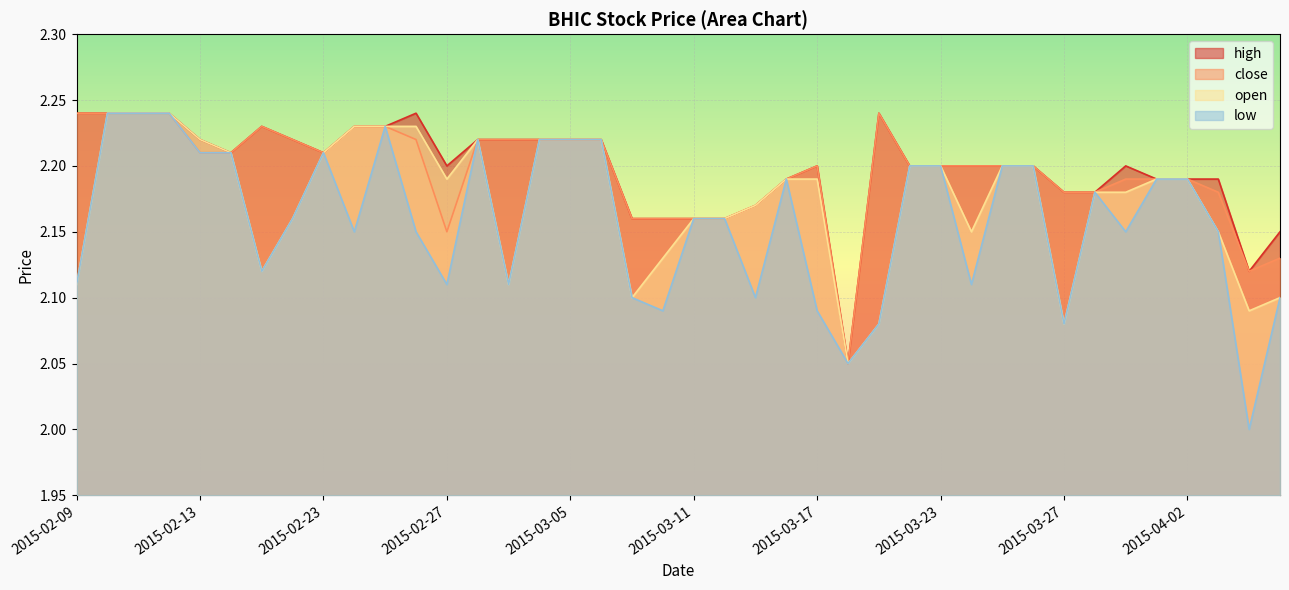

The value of open at 2015-03-11 is 3.2. True or false?

False